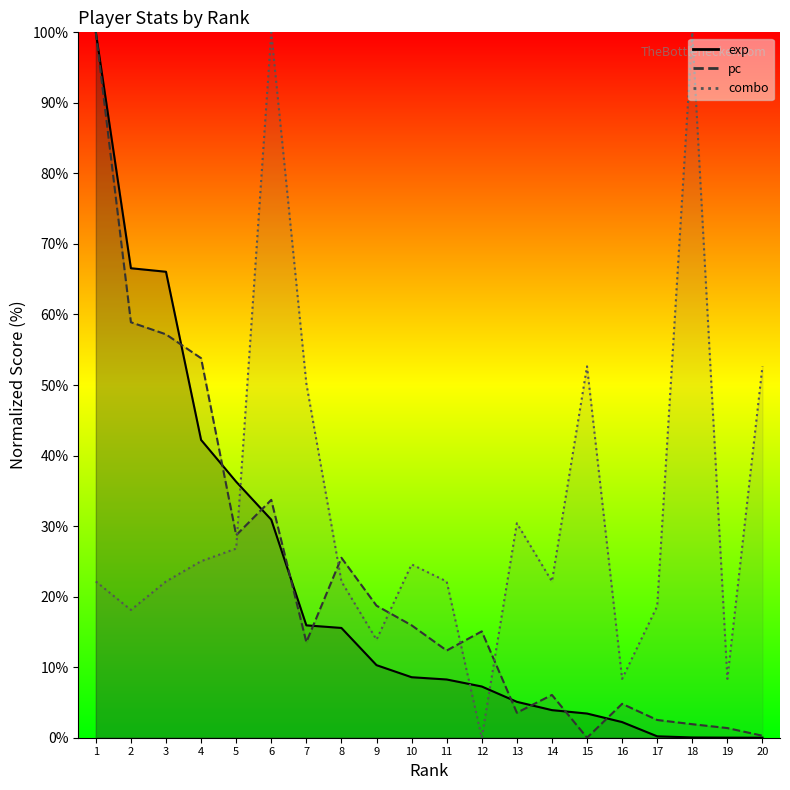

Where is pc nearest to the value 50?

4